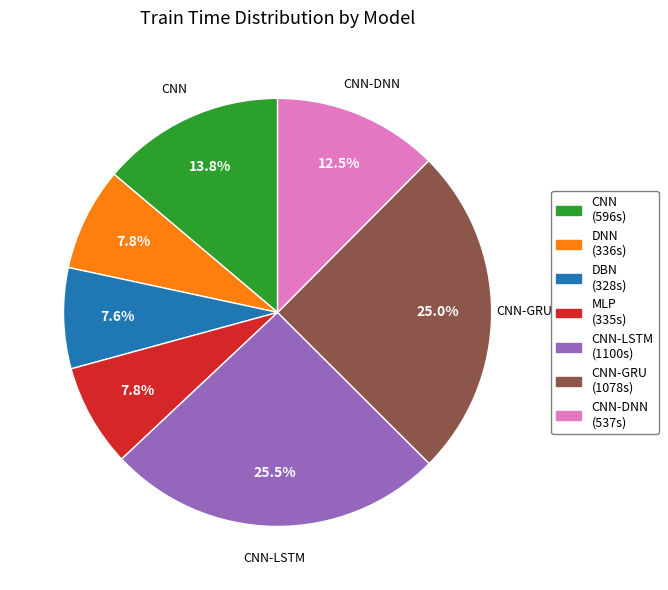

Is there a majority slice in this chart?

No